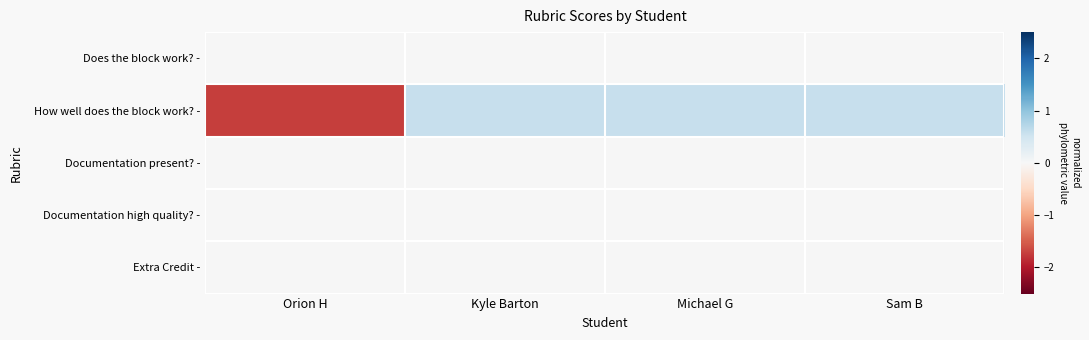

Reading right to left, extract all data points from this chart.

Does the block work? -: Sam B=0.0	Michael G=0.0	Kyle Barton=0.0	Orion H=0.0
How well does the block work? -: Sam B=0.6	Michael G=0.6	Kyle Barton=0.6	Orion H=-1.7
Documentation present? -: Sam B=0.0	Michael G=0.0	Kyle Barton=0.0	Orion H=0.0
Documentation high quality? -: Sam B=0.0	Michael G=0.0	Kyle Barton=0.0	Orion H=0.0
Extra Credit -: Sam B=0.0	Michael G=0.0	Kyle Barton=0.0	Orion H=0.0